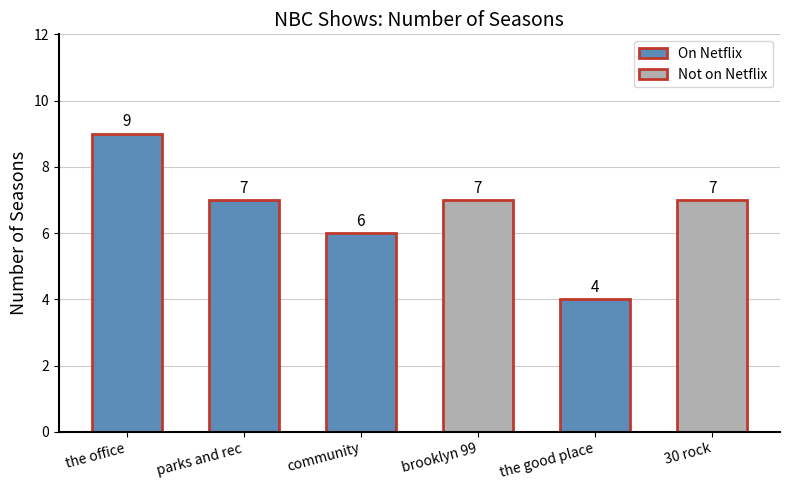

What is the average value?

7